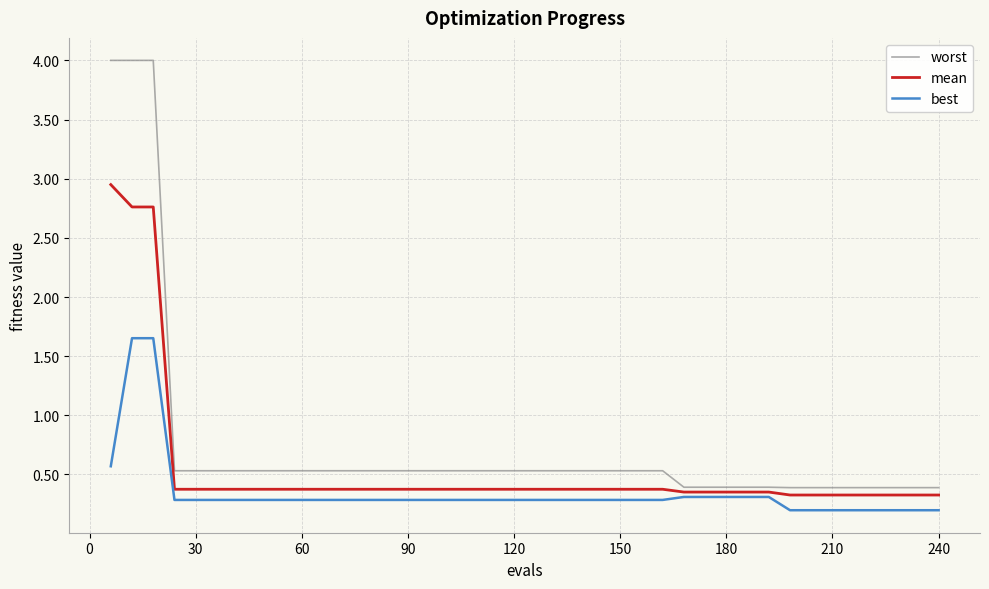

How many categories are shown in the chart?

40